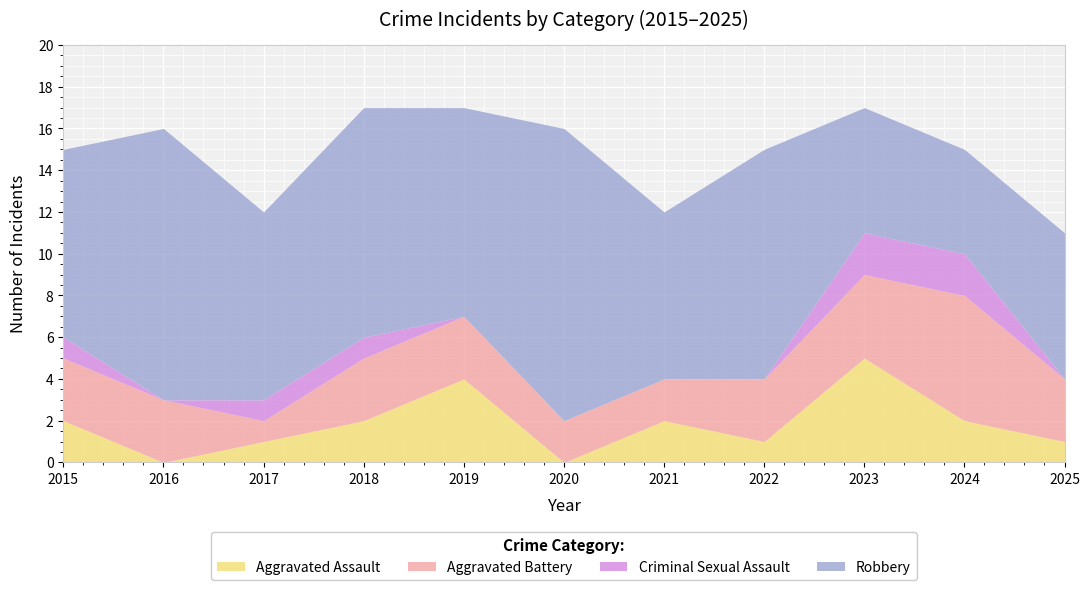

List the labels in order of Criminal Sexual Assault value, largest first.

2023, 2024, 2015, 2017, 2018, 2016, 2019, 2020, 2021, 2022, 2025